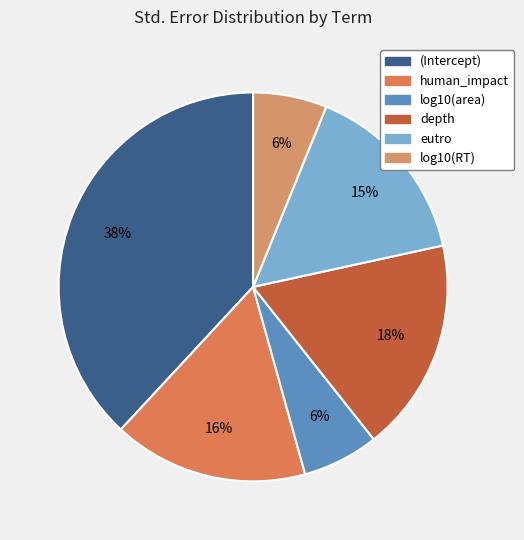

How many segments does this pie chart have?

6